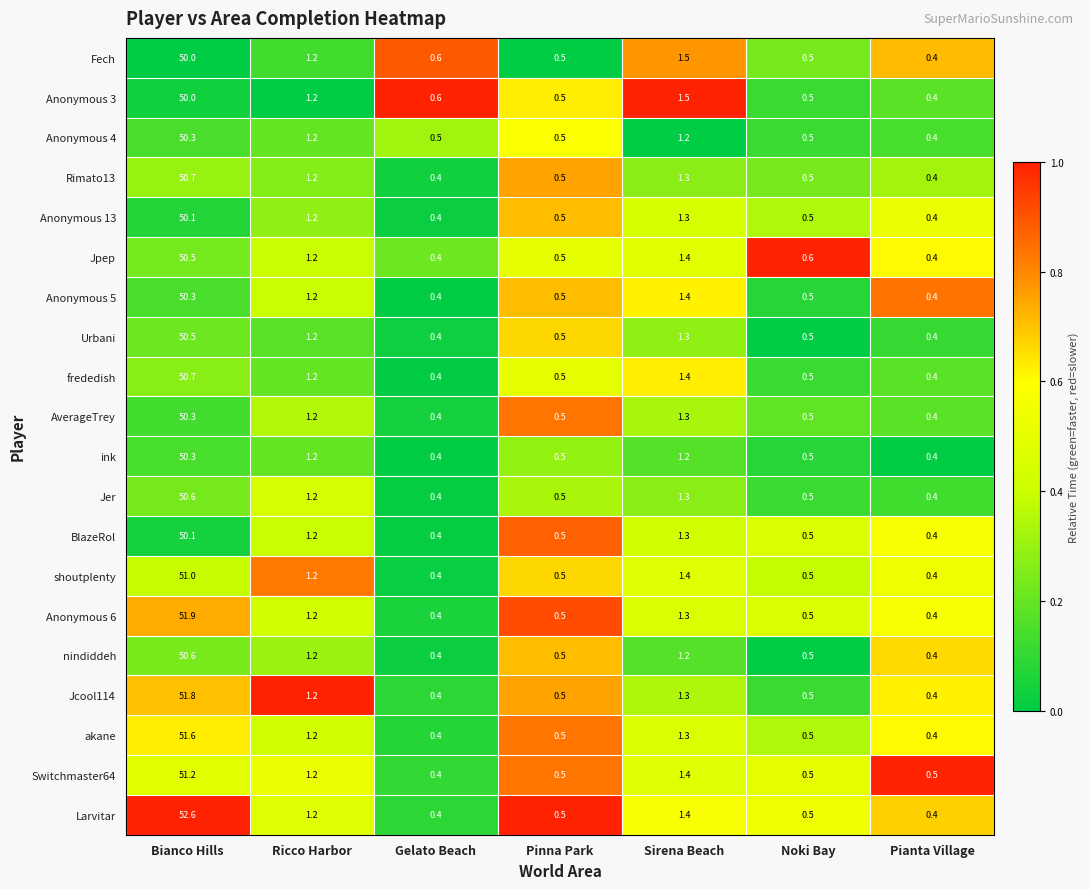

What is the total value across all series at Sirena Beach?

26.7